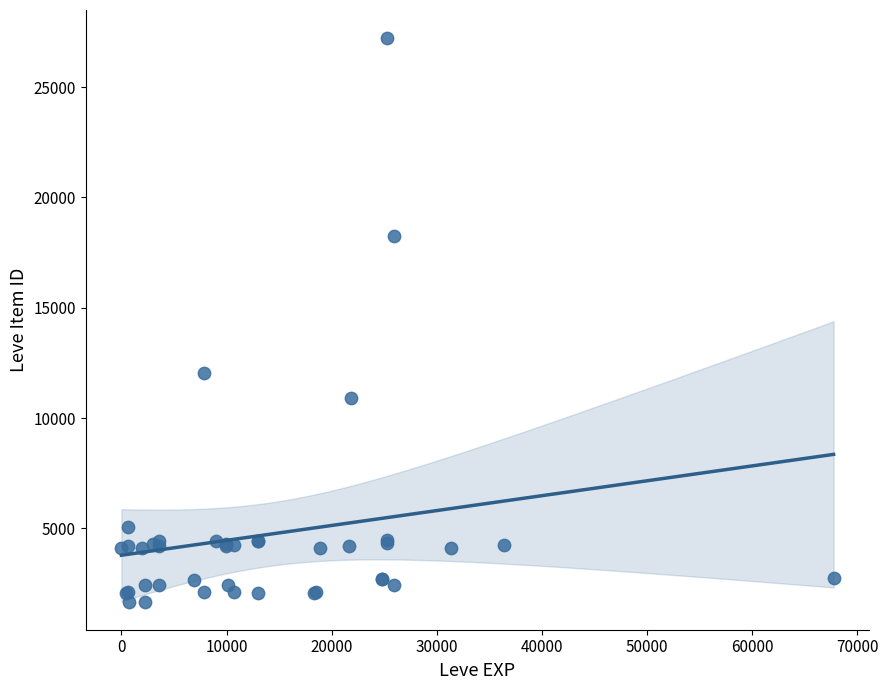

What Y value in the scatter plot is closest to 14448?

12018